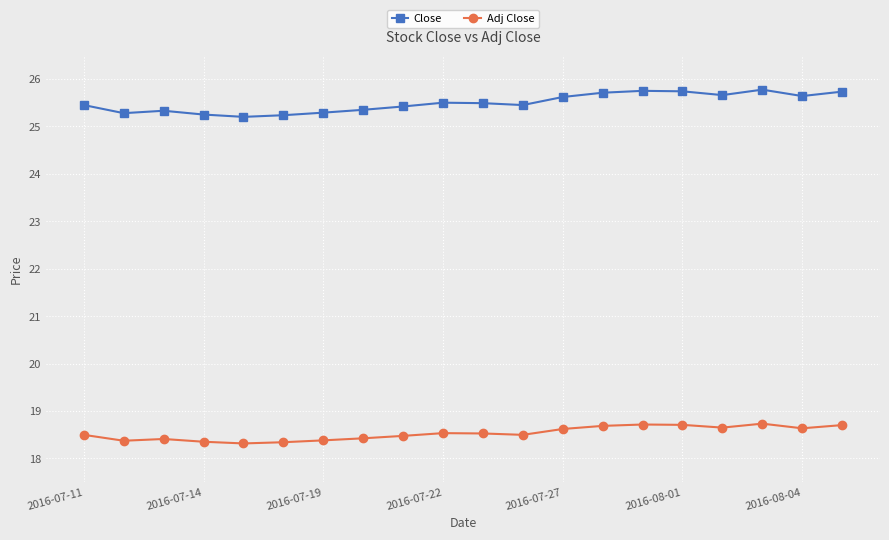

True or false: Adj Close and Close intersect in this chart.

False